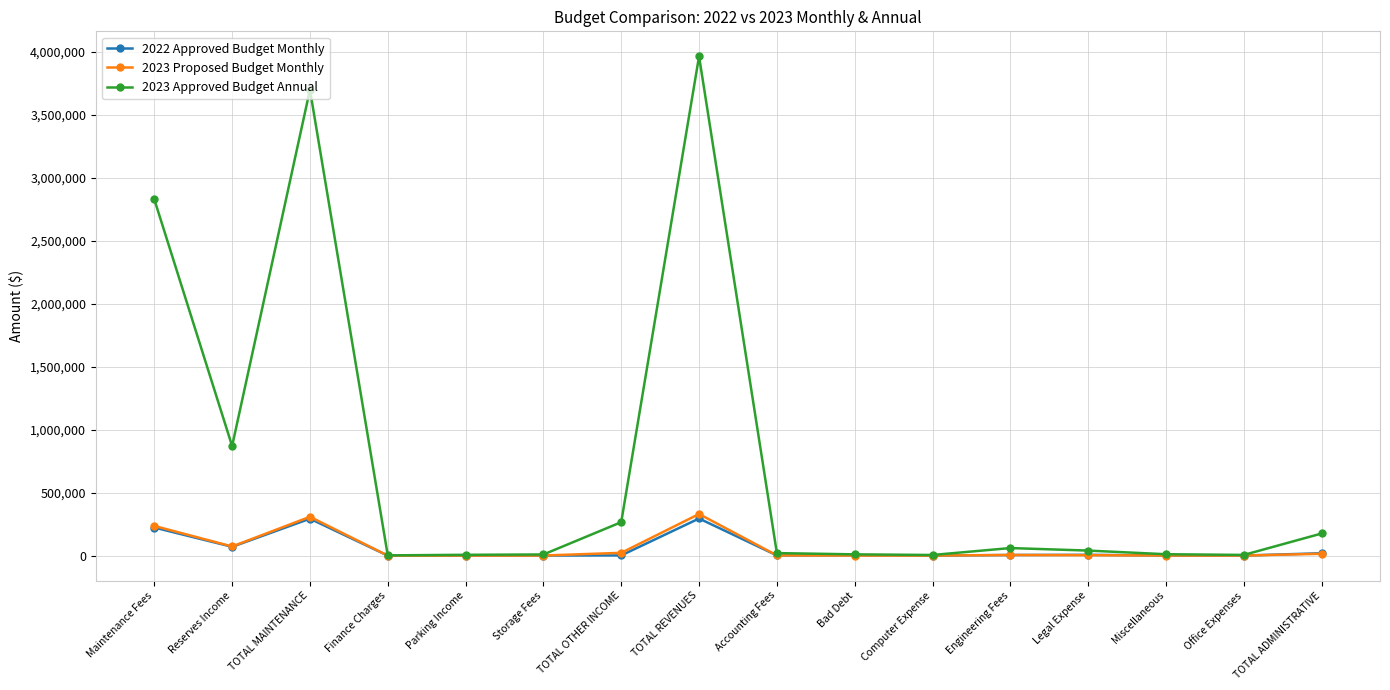

Where is the first local maximum for 2022 Approved Budget Monthly?

TOTAL MAINTENANCE